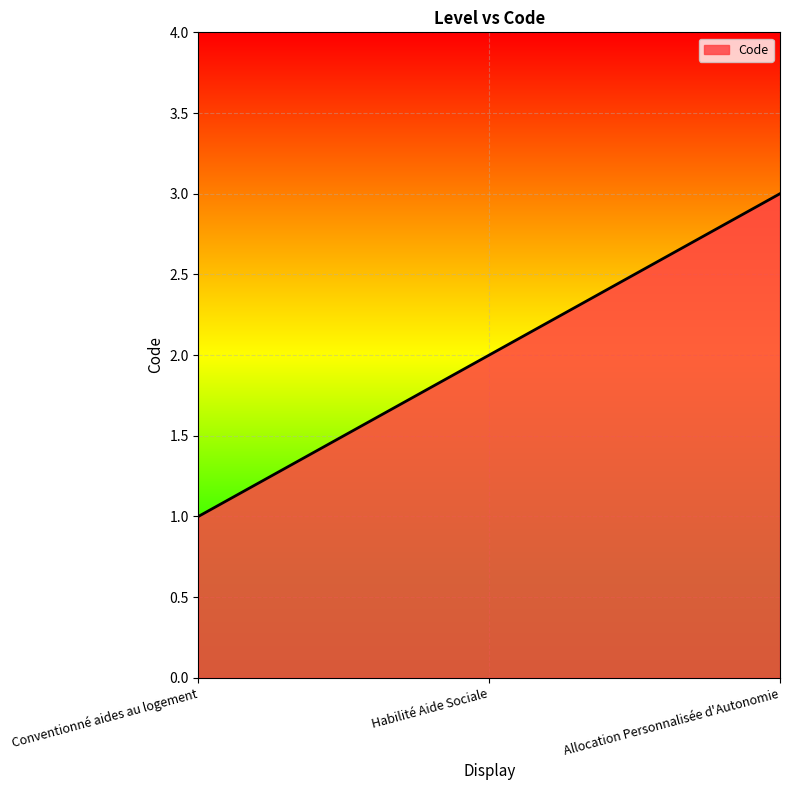

How many values are below 2?

1